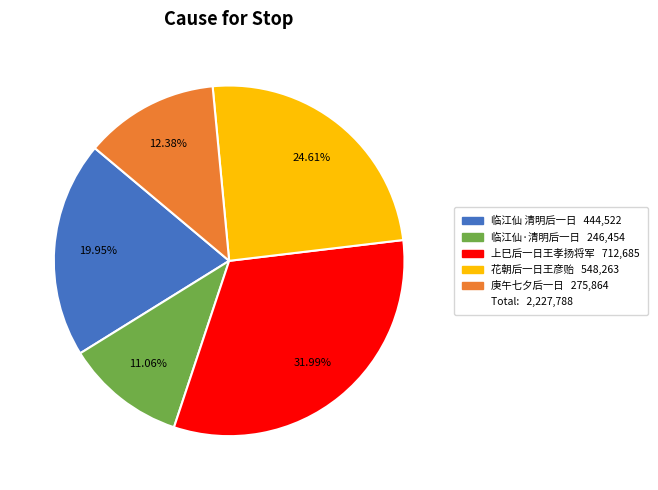

Is there a majority slice in this chart?

No